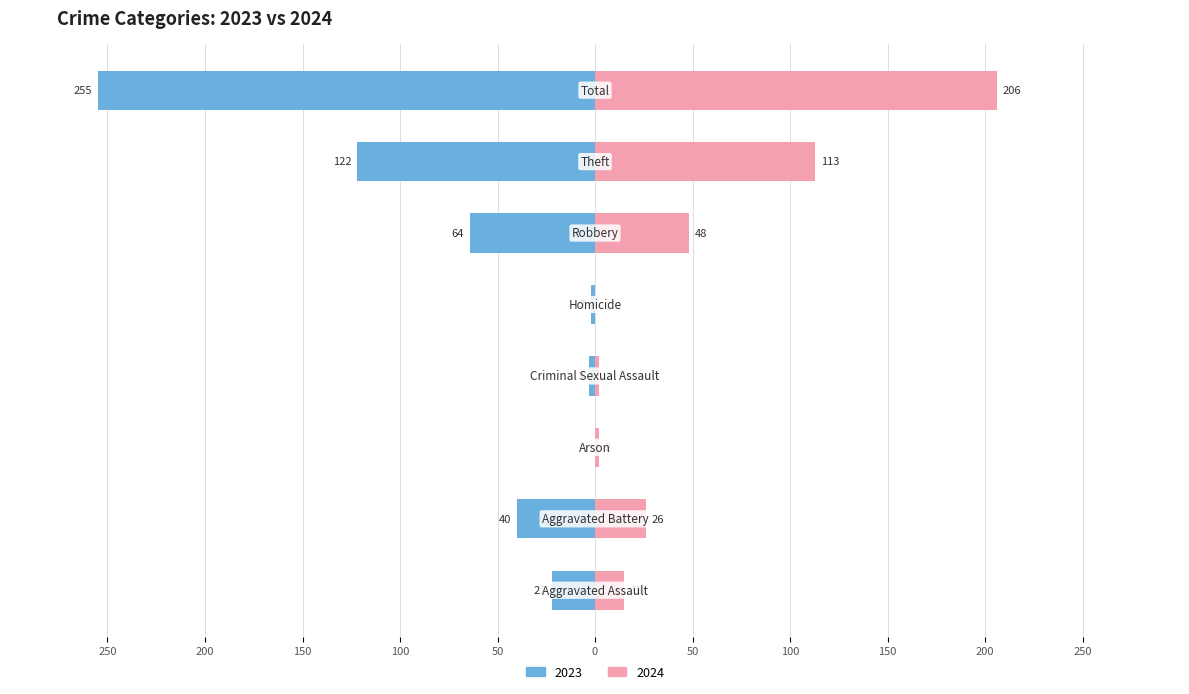

What is the label of the 3rd bar from the left?

Arson